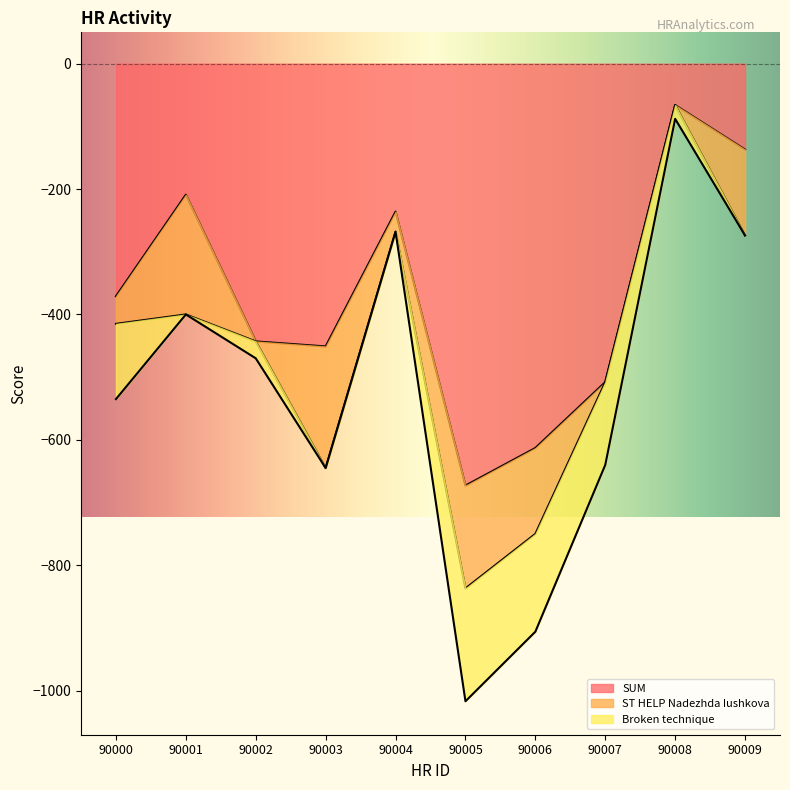

Which label corresponds to the smallest value in the chart?

90005